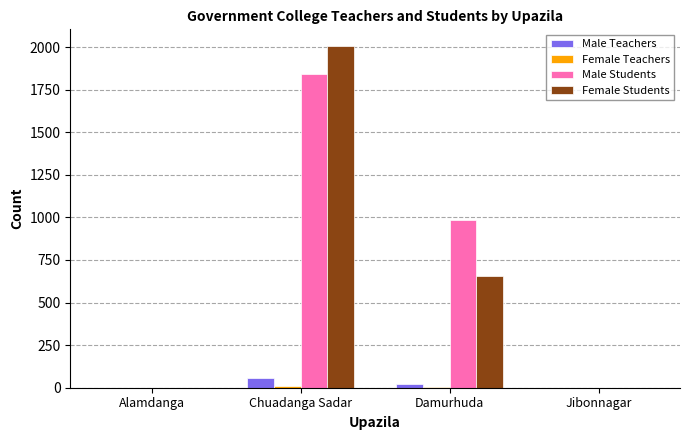

Which series changed the most between Alamdanga and Chuadanga Sadar?

Female Students